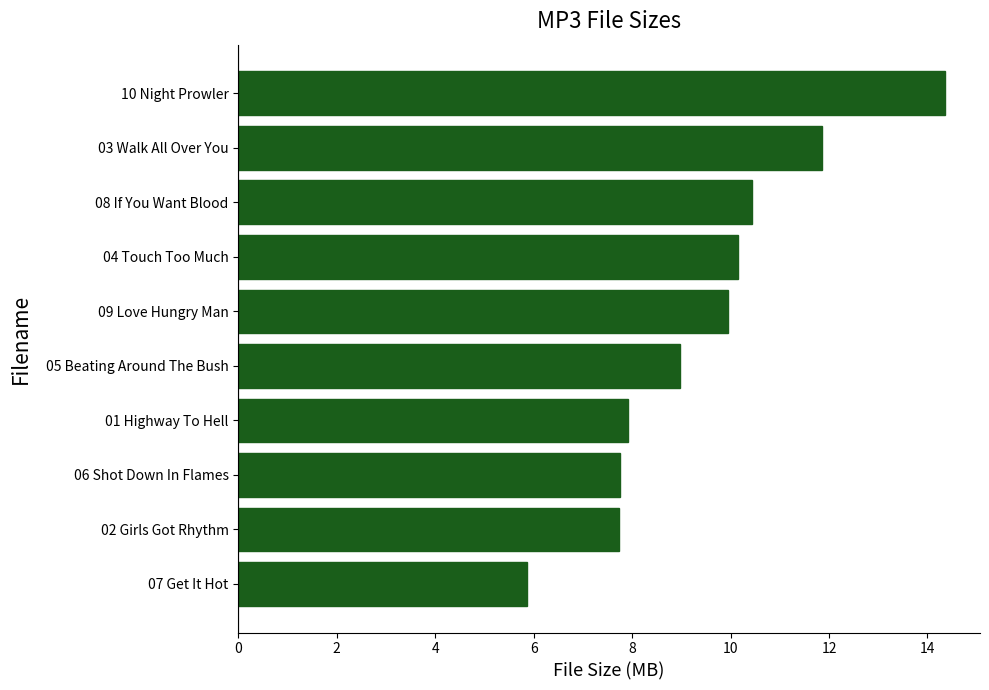

What is the average value?

9.5